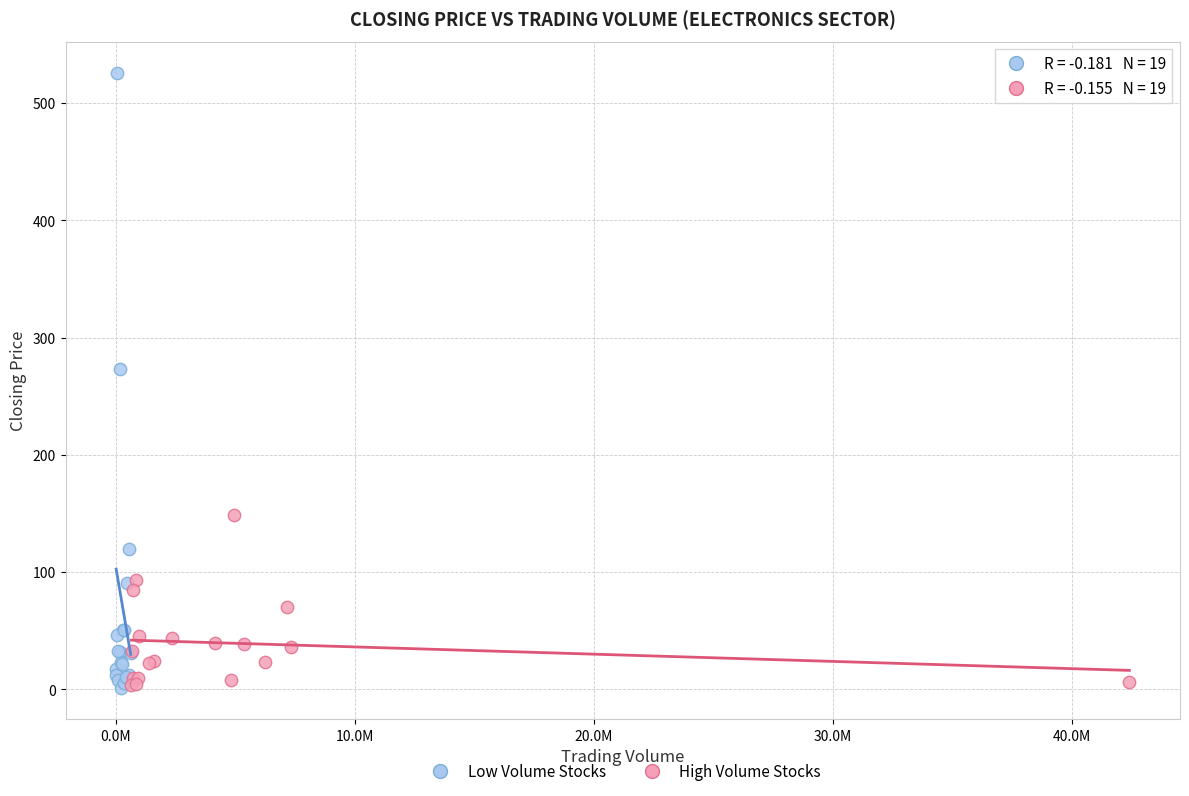

Which series has the largest Y range (max minus min)?

Low Volume Stocks